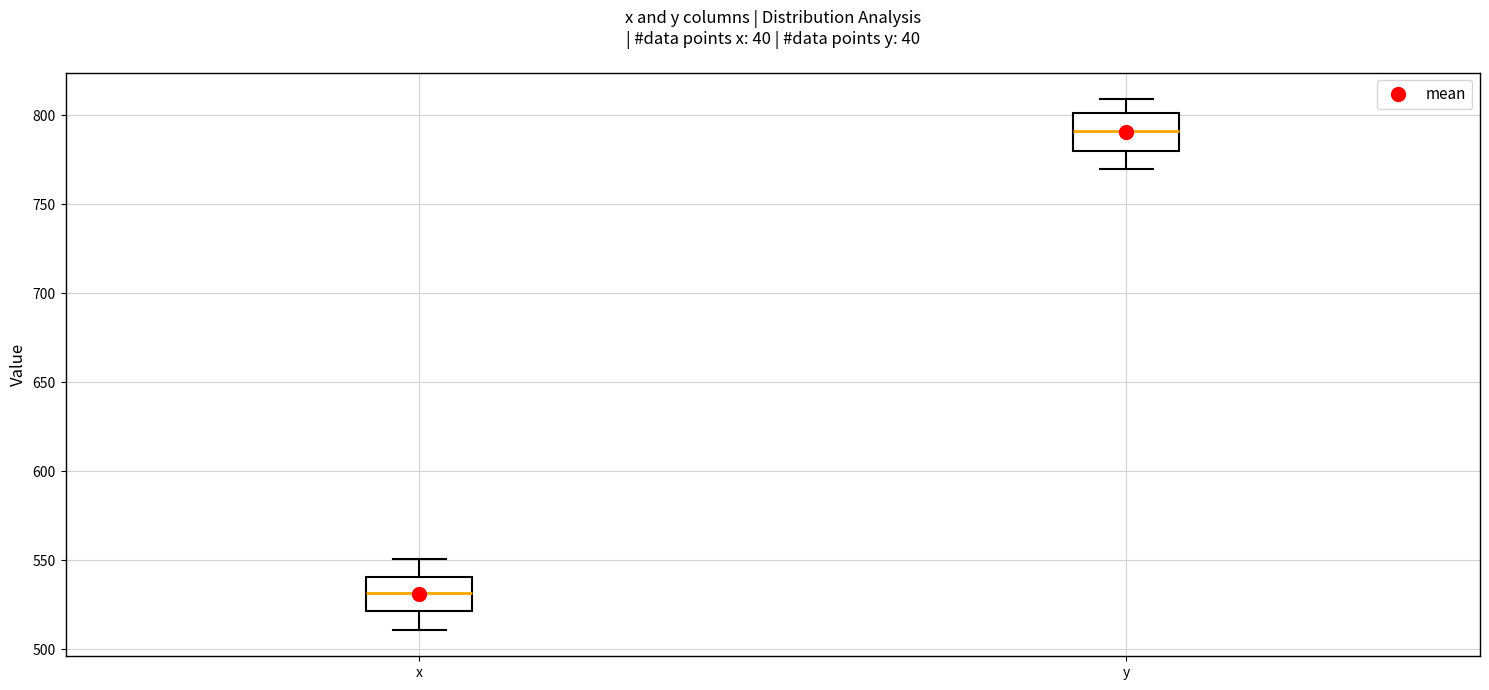

Where is the upper edge of the box for y on the y-axis? The values are not printed on the chart, so give them approximately, as read against the axis.

800